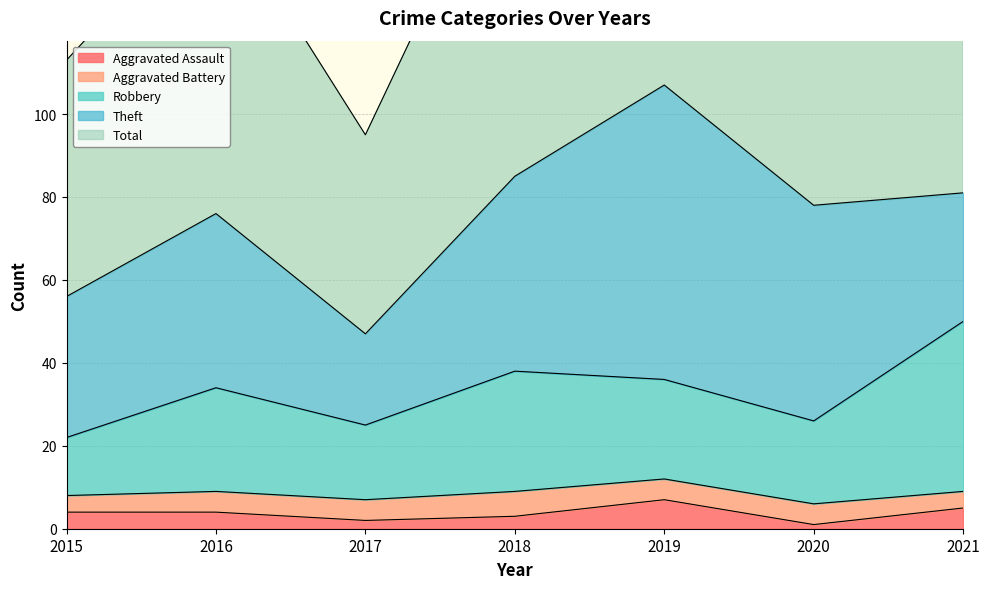

The Aggravated Assault series shows 1 at 2021. True or false?

False